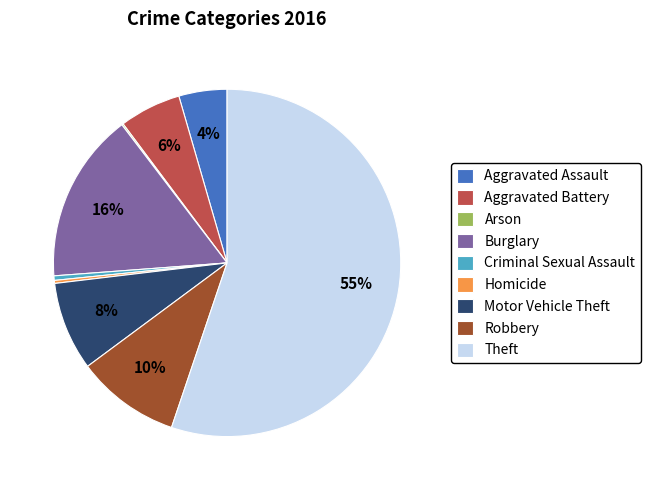

Does any single category account for the majority?

Yes